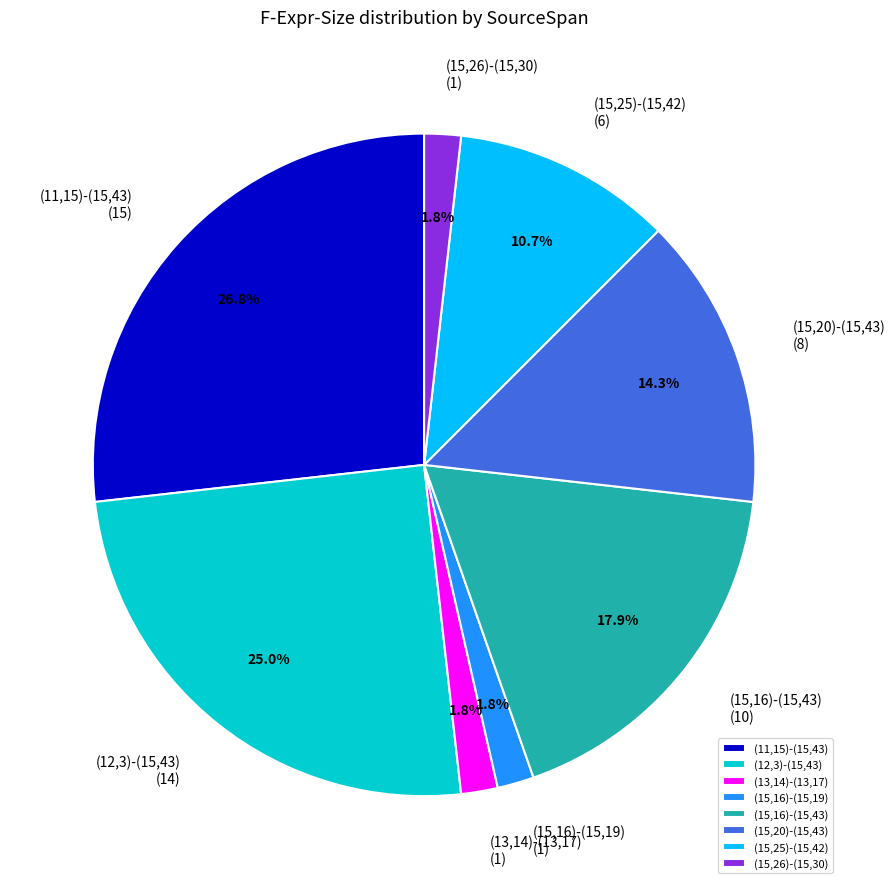

The (15,25)-(15,42) slice represents 24% of the pie. True or false?

False